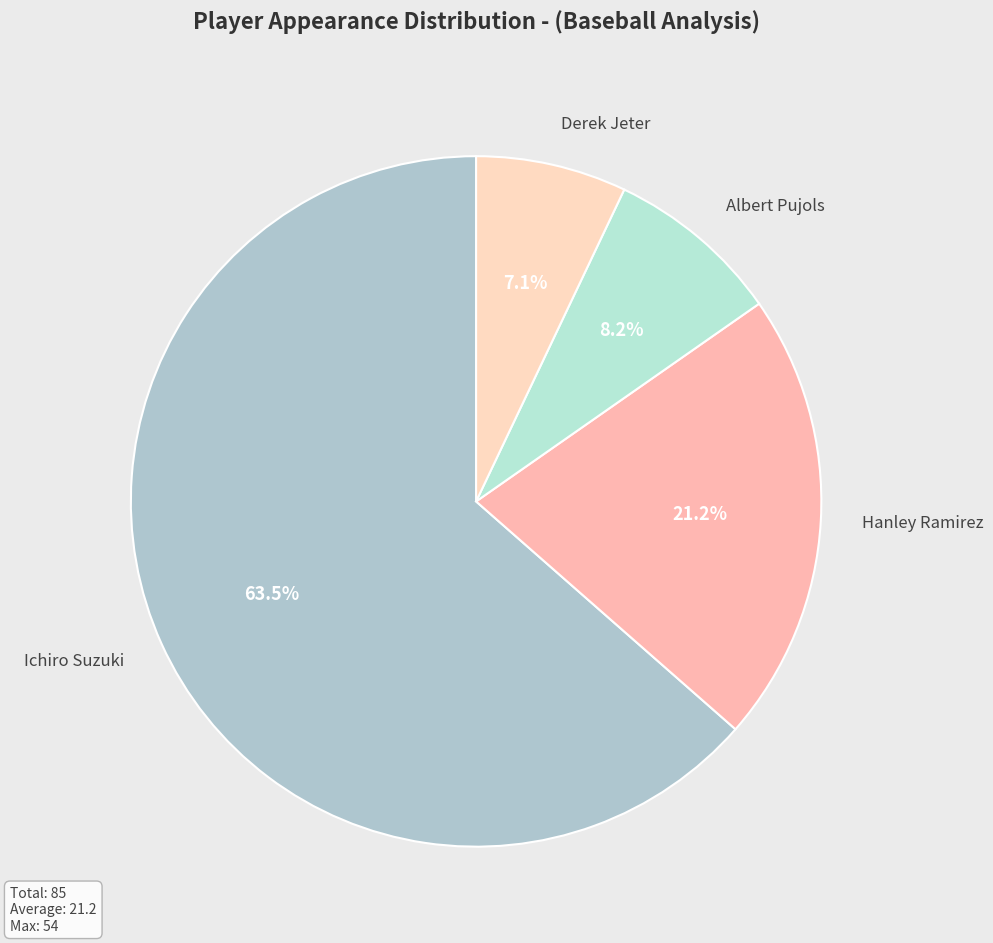

Approximately how many times larger is the value at Albert Pujols compared to Hanley Ramirez?

0.4